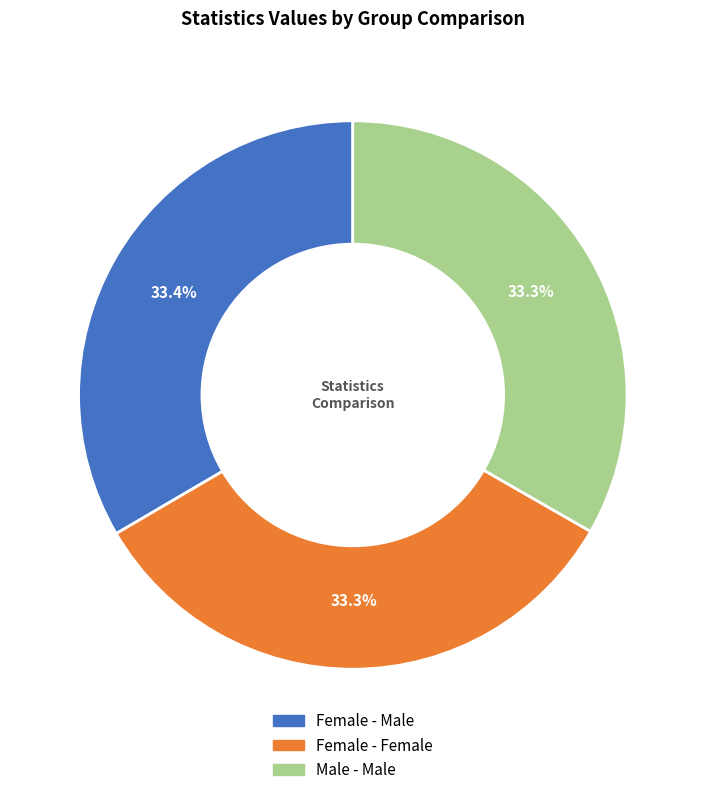

Count the number of slices in the pie.

3